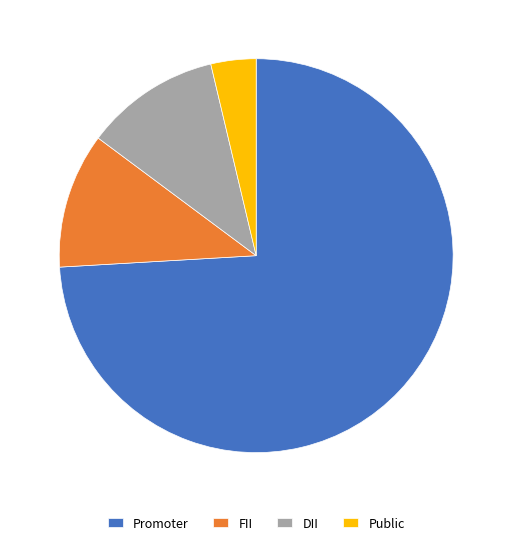

What is the smallest slice in the pie chart?

Public